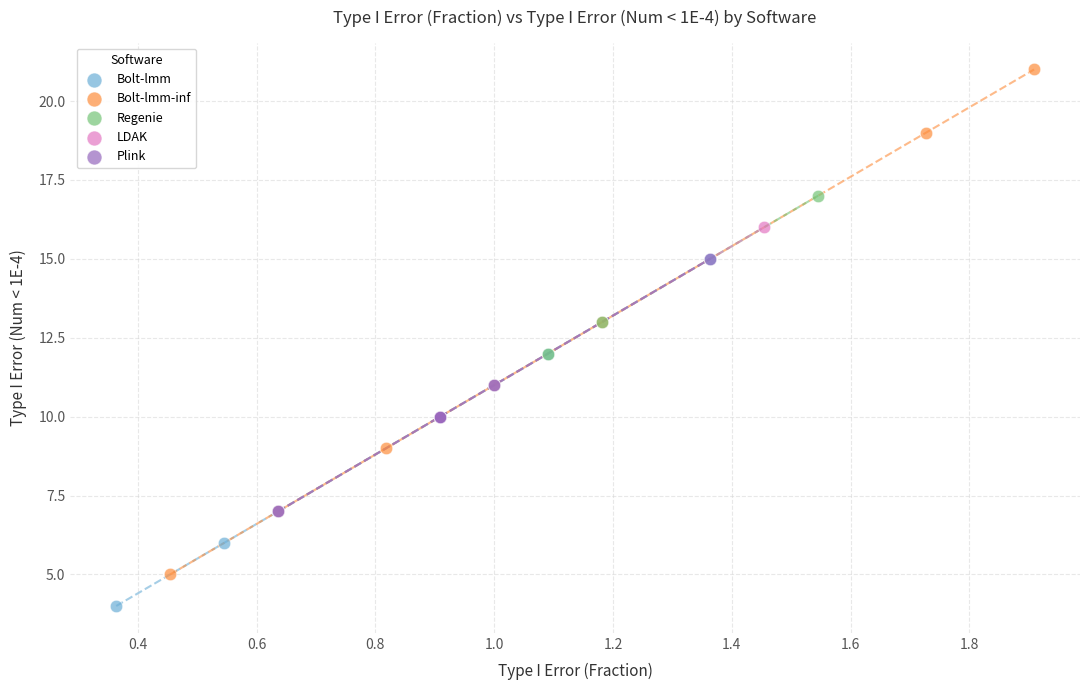

Which series reaches the minimum Y coordinate?

Bolt-lmm